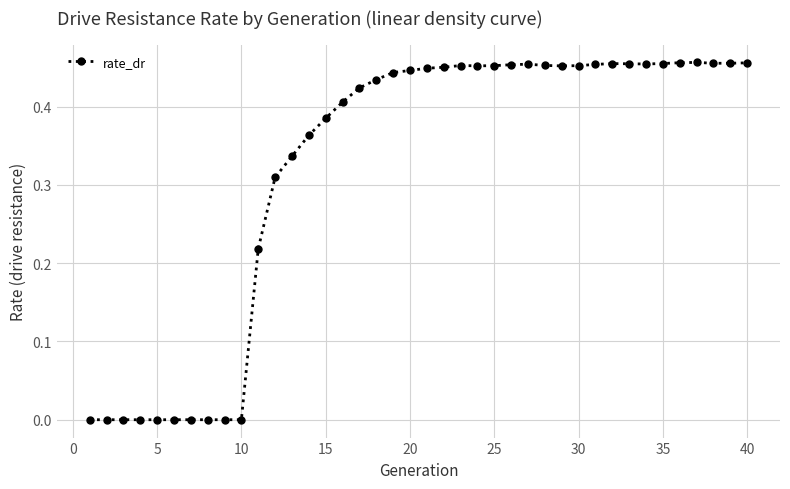

True or false: there are more than 2 points higher than both neighbors.

True